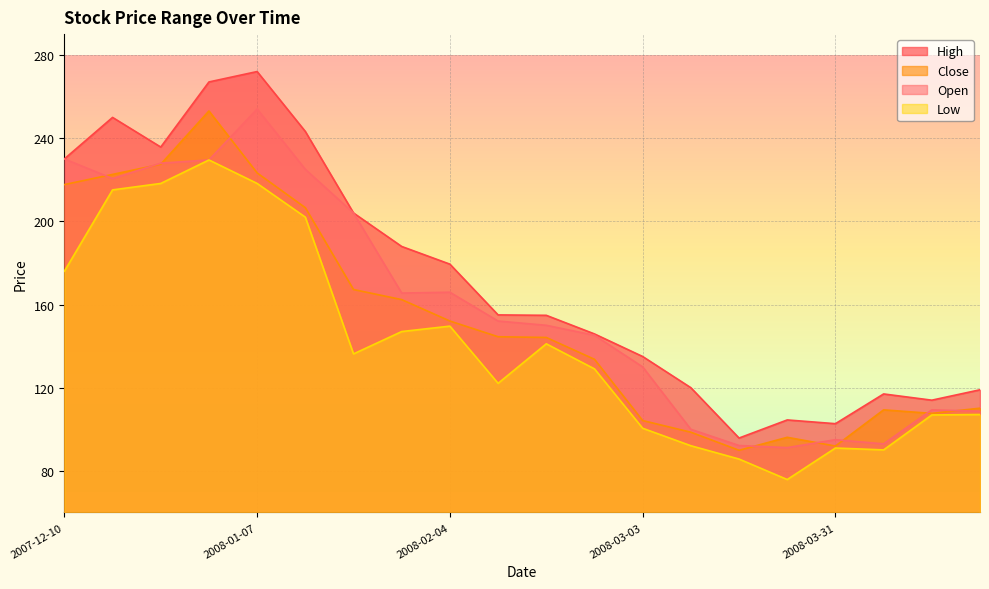

Where does the High series first go above 155?

2007-12-10